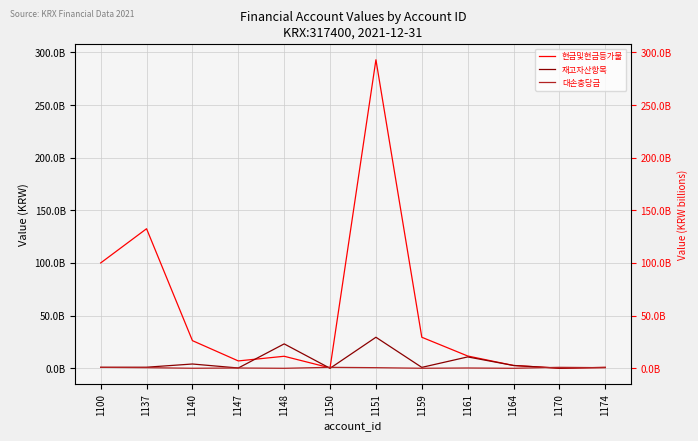

What is the total value across all series at 1148?

34616773000